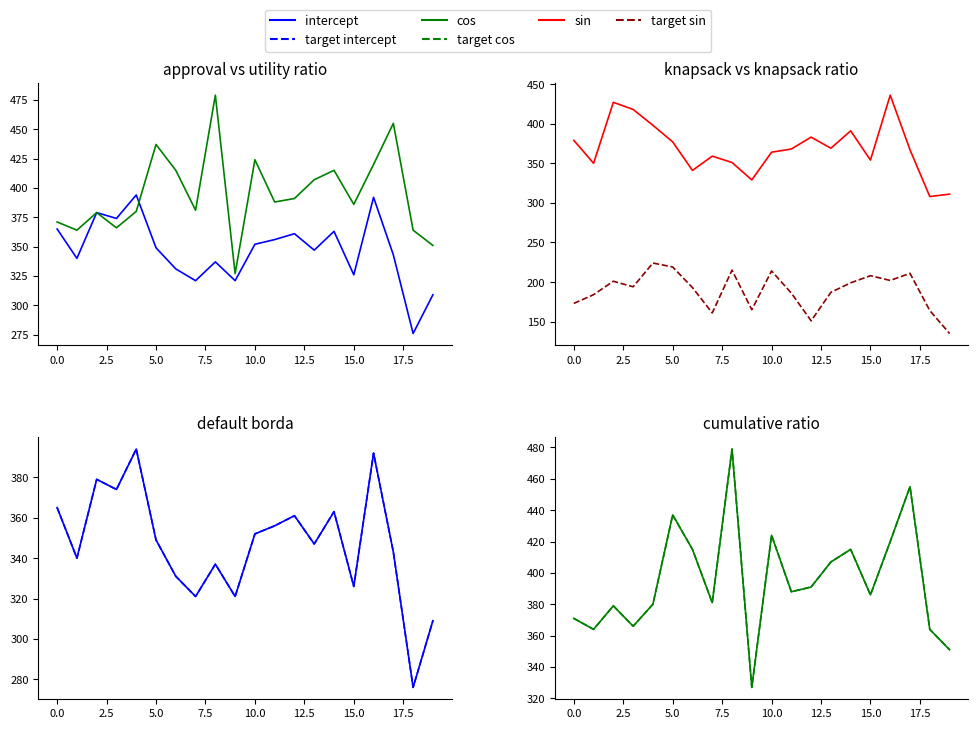

What value does the target intercept series have at 15, to the nearest 5?

325